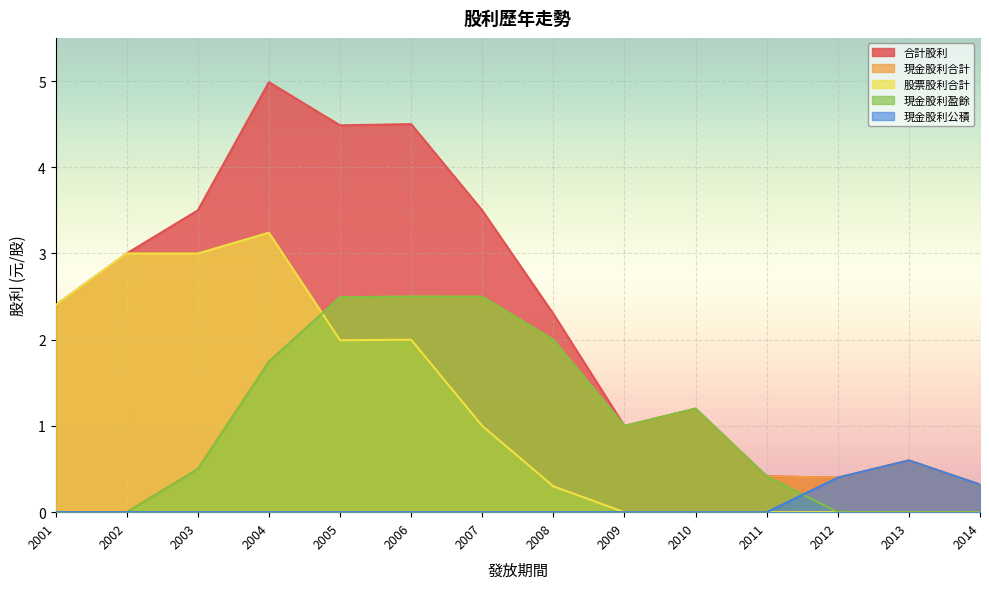

Between 2012 and 2010, which is larger?

2010